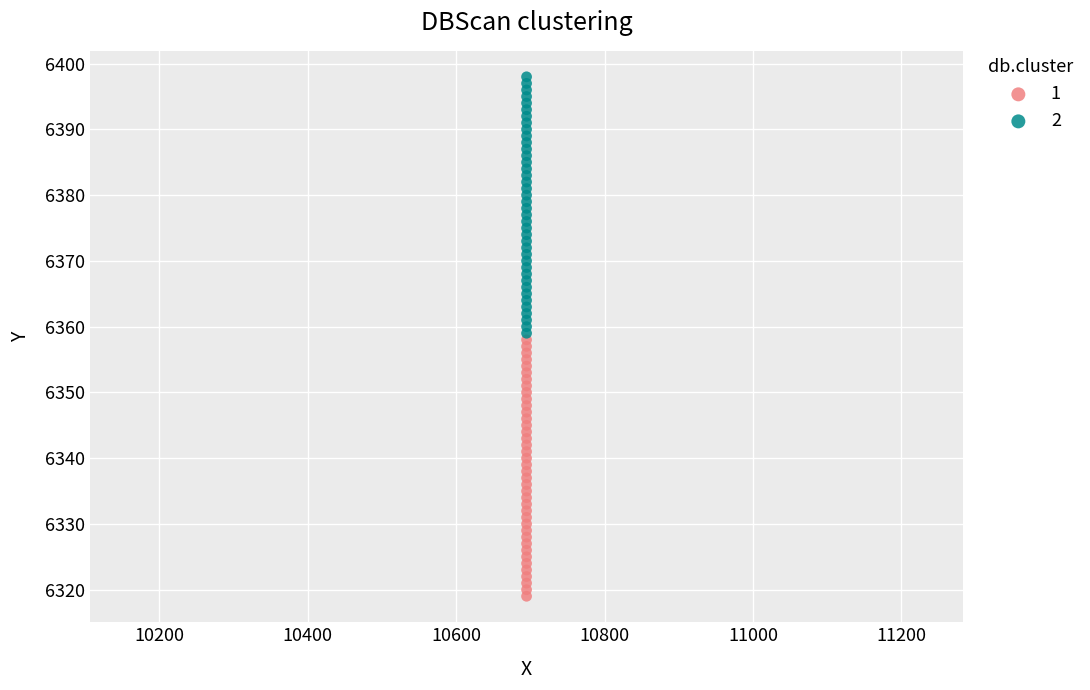

Across all data points, what is the range of Y values (max minus min)?

79